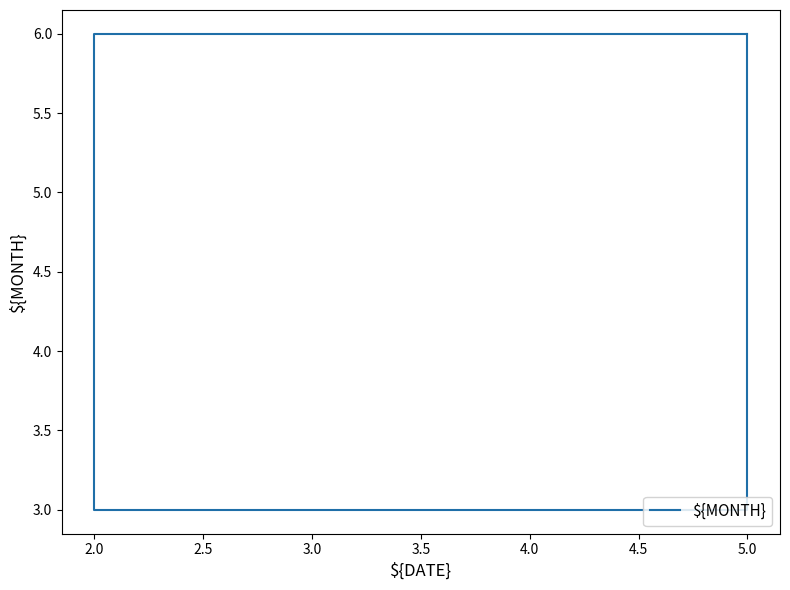

What is the maximum value shown in the chart?

6